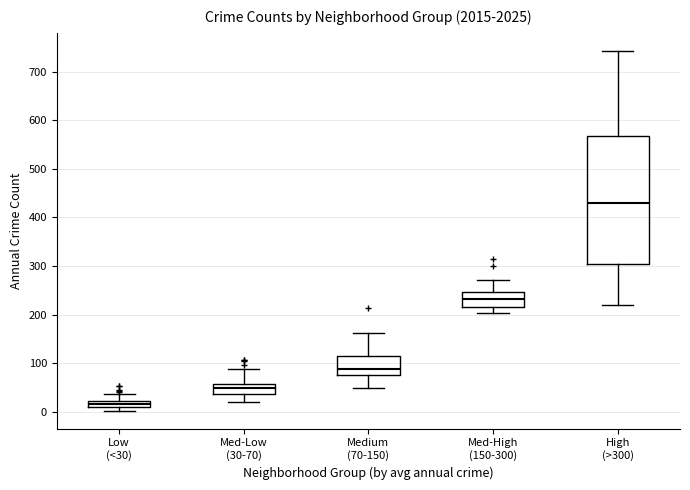

Where is the upper edge of the box for Medium (70-150) on the y-axis? The values are not printed on the chart, so give them approximately, as read against the axis.

120